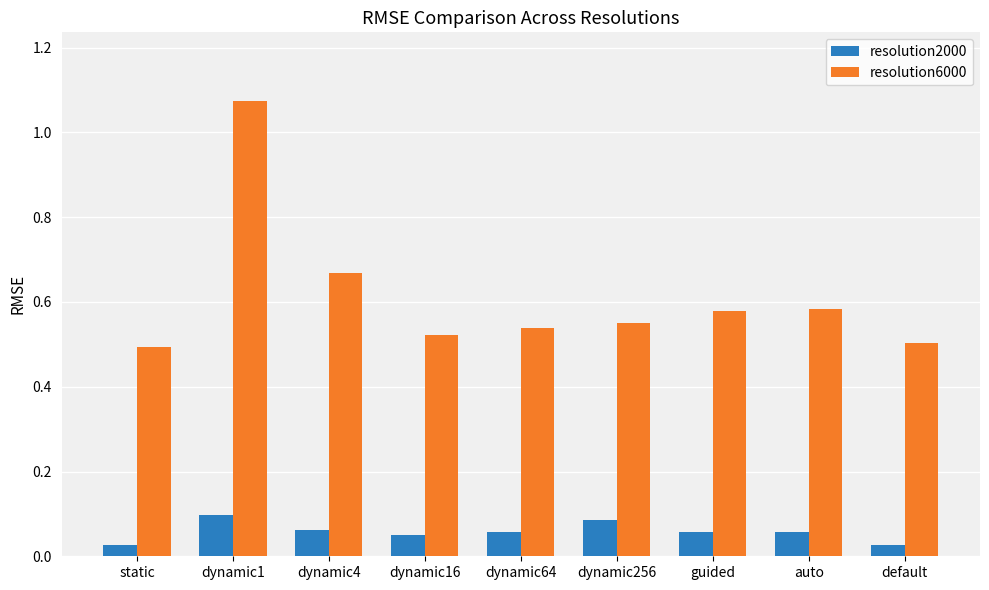

How many groups of bars are there?

9